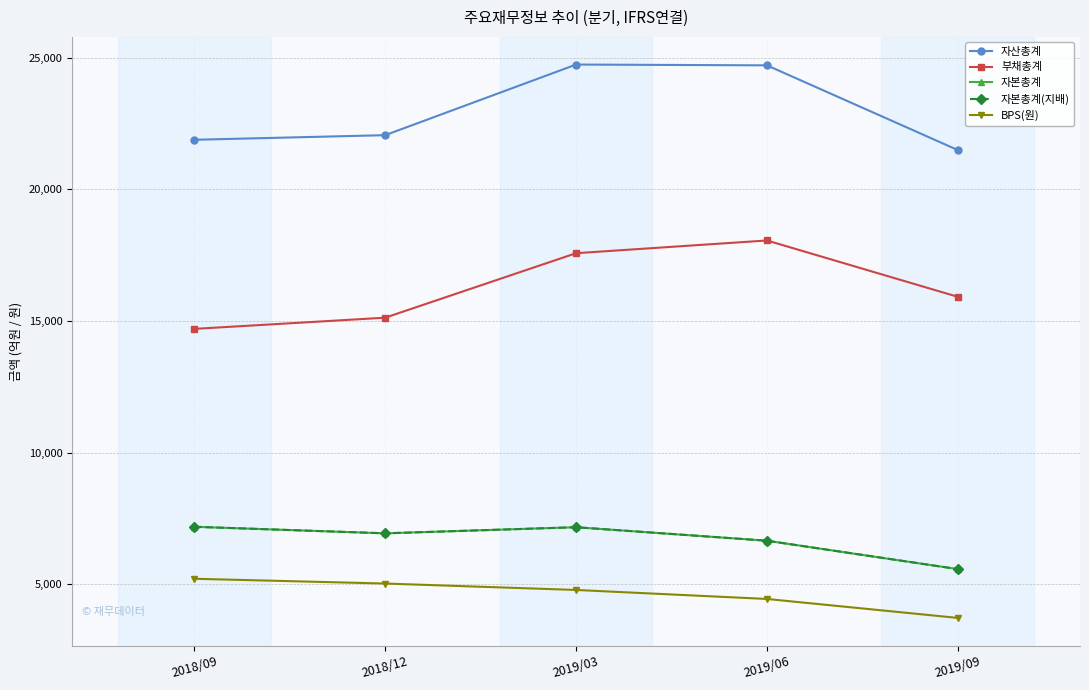

Where is the first local maximum for 자본총계(지배)?

2019/03